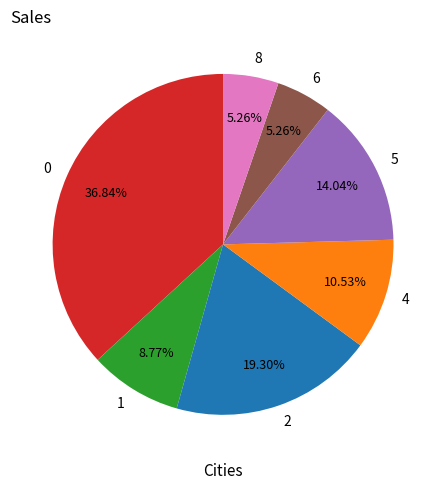

Approximately how many times larger is the value at 8 compared to 6?

1.0